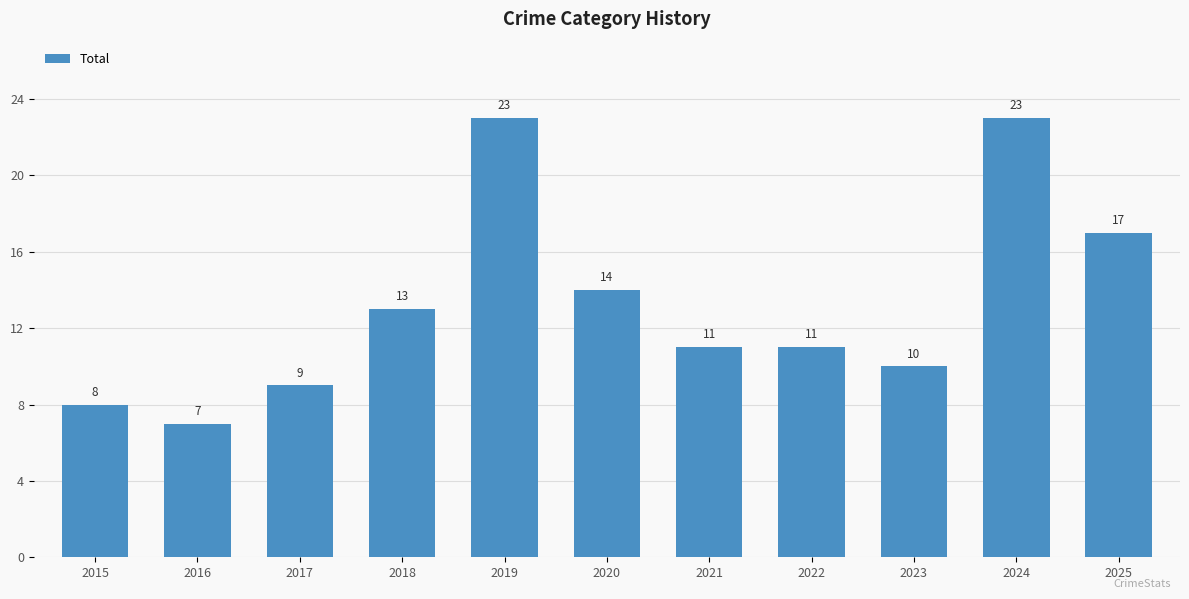

Does the chart contain any negative values?

No